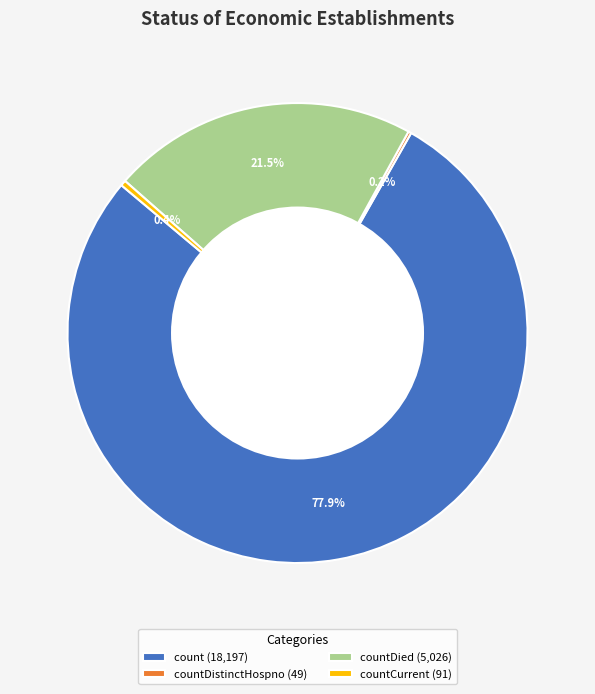

Which slice is the largest?

count (18,197)